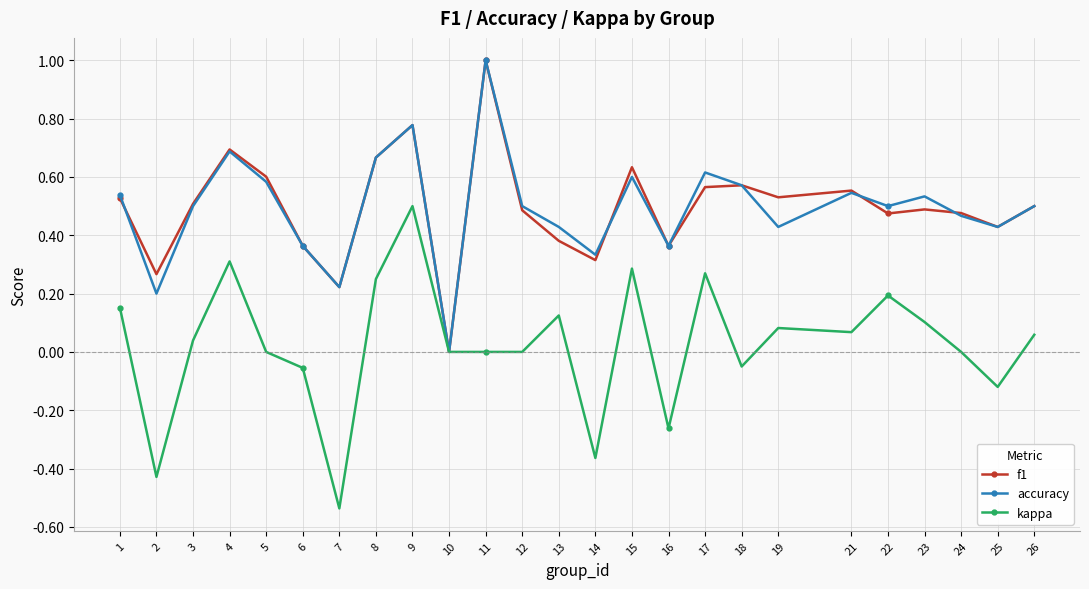

Is the value of accuracy at 13 greater than the value of f1 at 4?

No